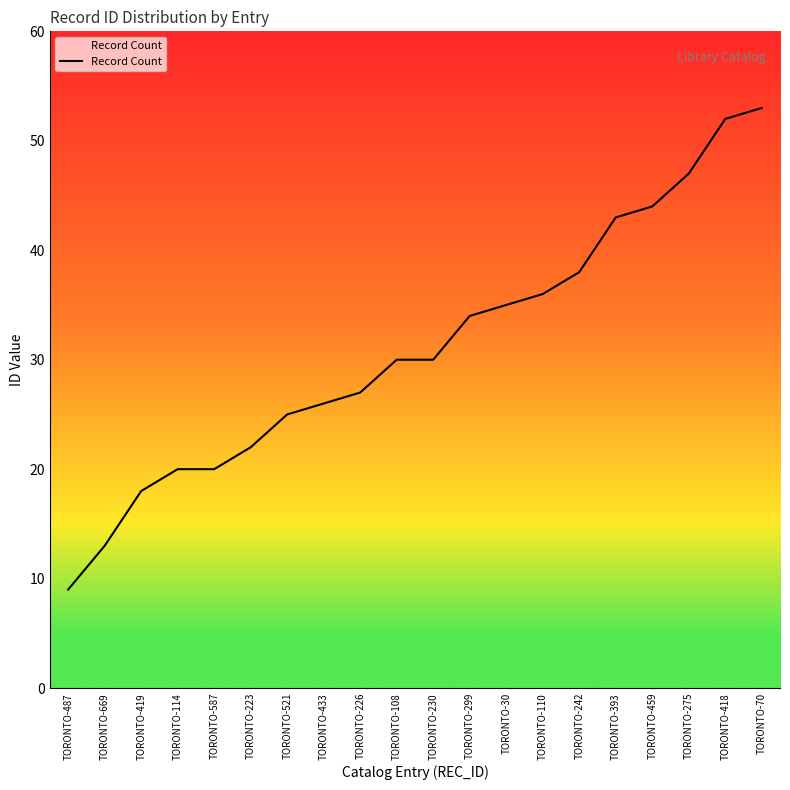

The chart shows a value of 44 at TORONTO-459. True or false?

True